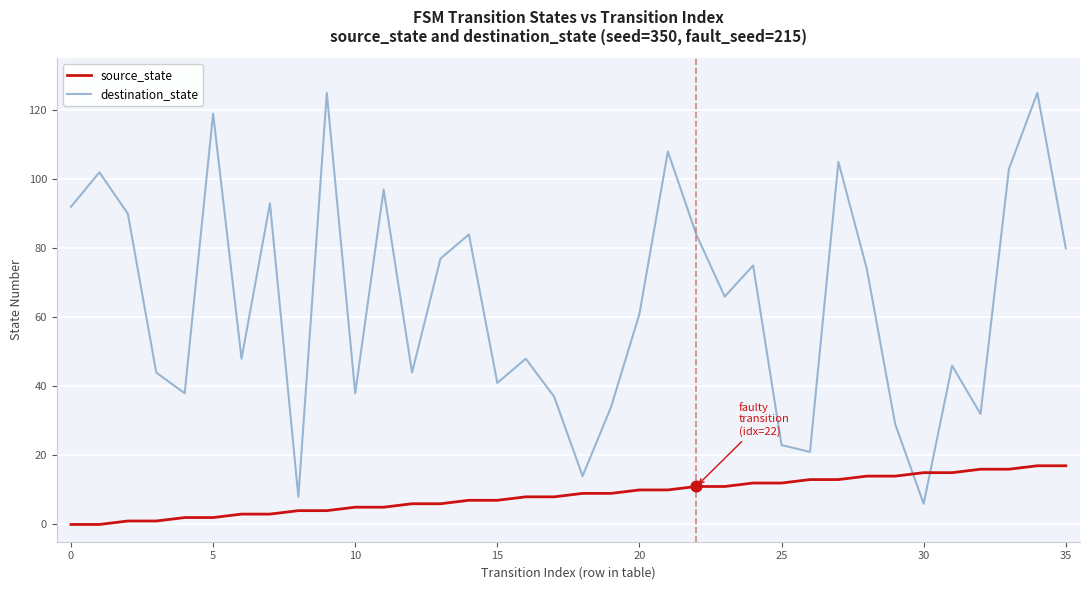

List the series in order of their peak value, highest first.

destination_state, source_state